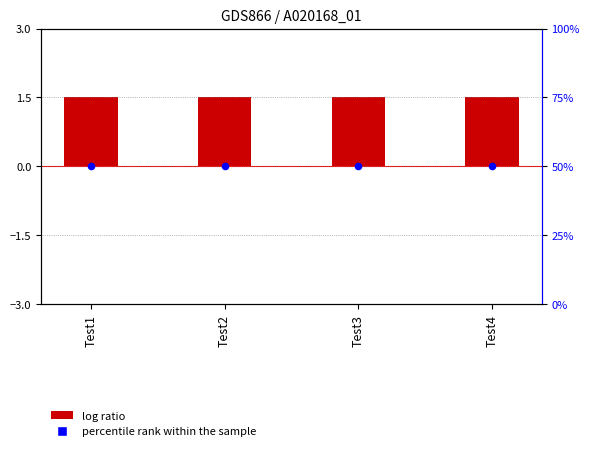

Is the value of log ratio at Test2 greater than the value of percentile rank within the sample at Test2?

No